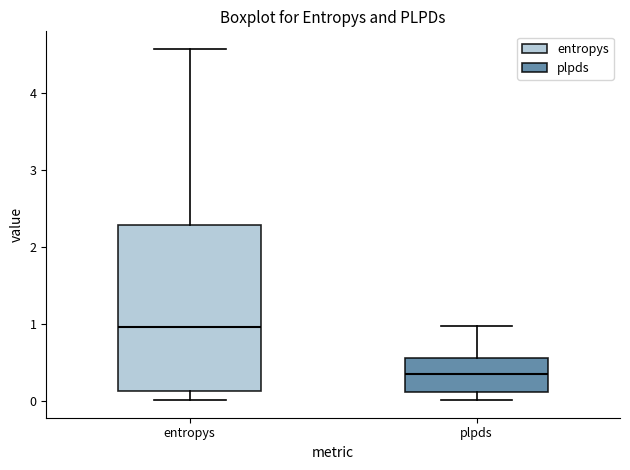

Which box is the tallest, from its lower edge to its upper edge?

entropys